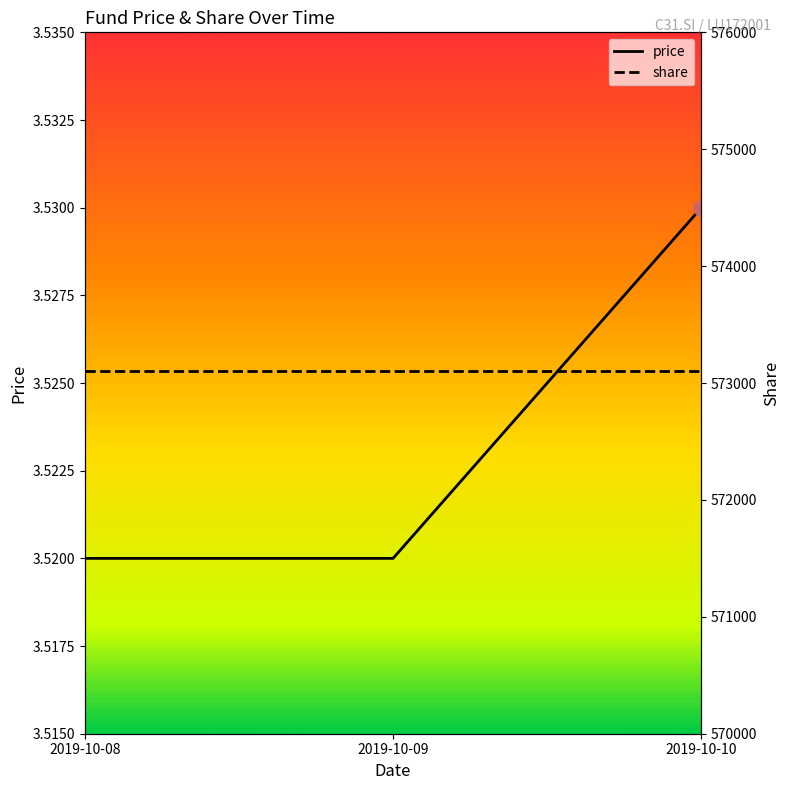

Between 2019-10-08 and 2019-10-10, which is larger?

2019-10-10